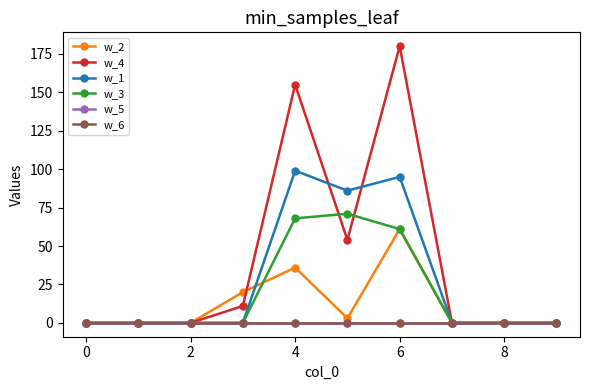

True or false: w_3 and w_1 intersect in this chart.

False